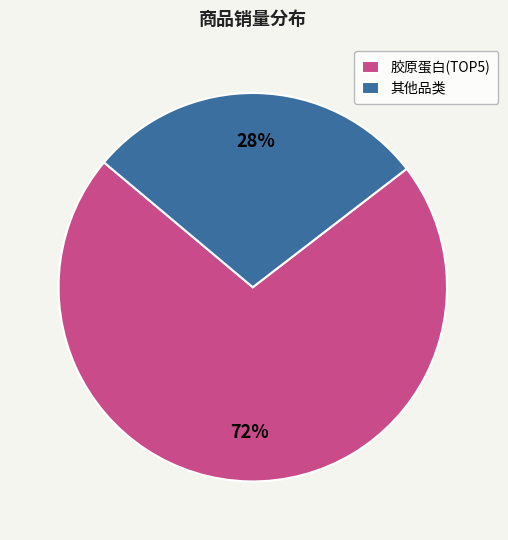

Which slice represents more than half of the pie?

胶原蛋白(TOP5)